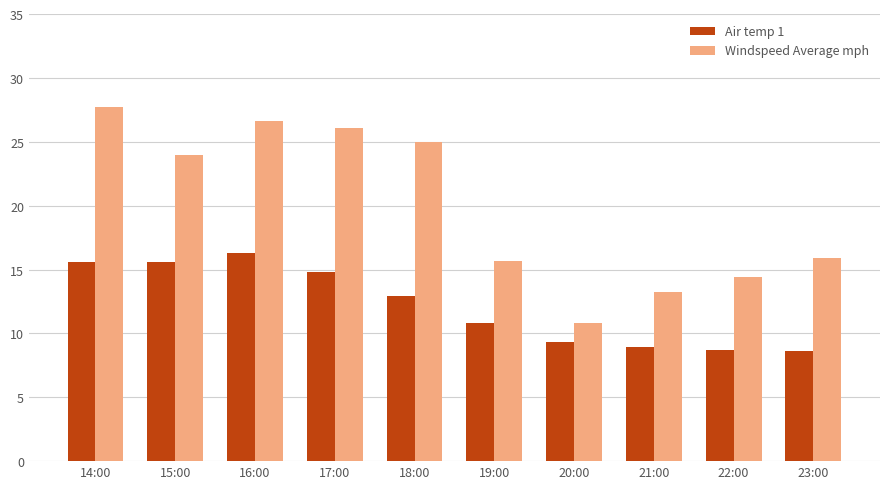

The Windspeed Average mph series shows 26.1 at 17:00. True or false?

True